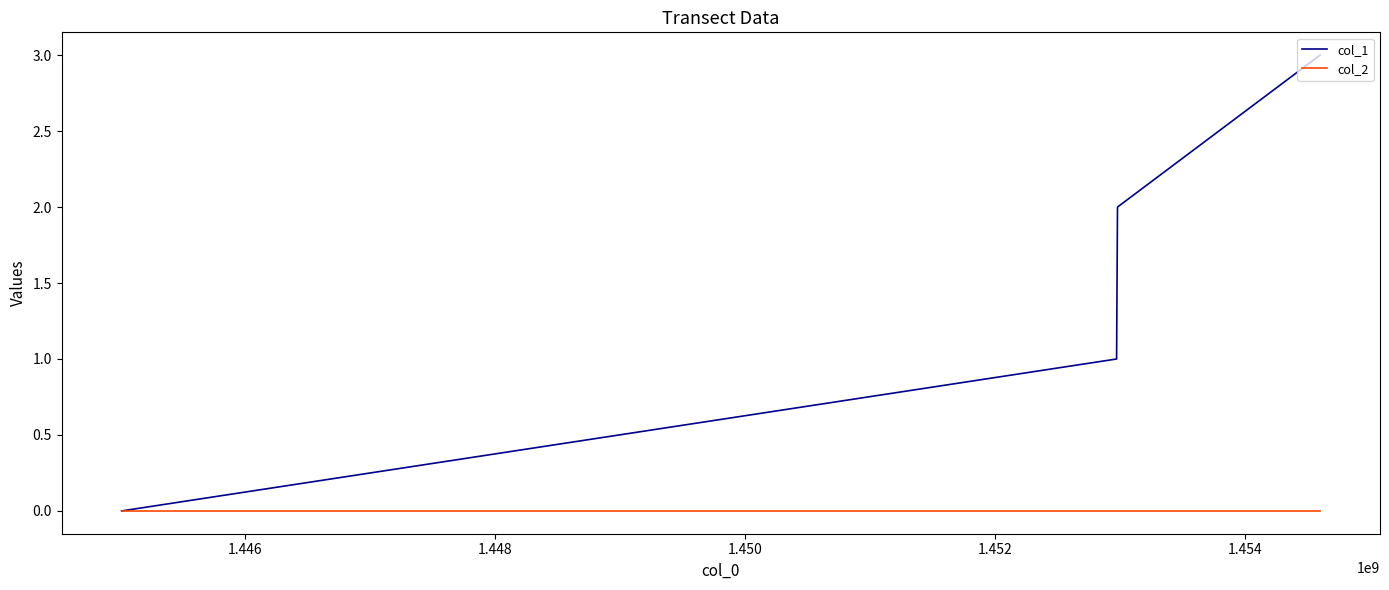

Count the number of data series in this chart.

2